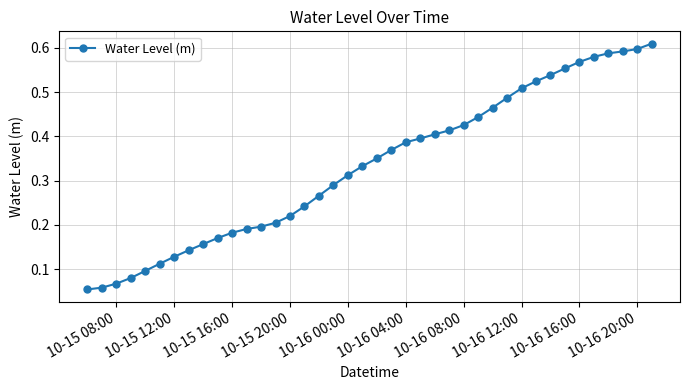

What is the sum of all values?

13.3